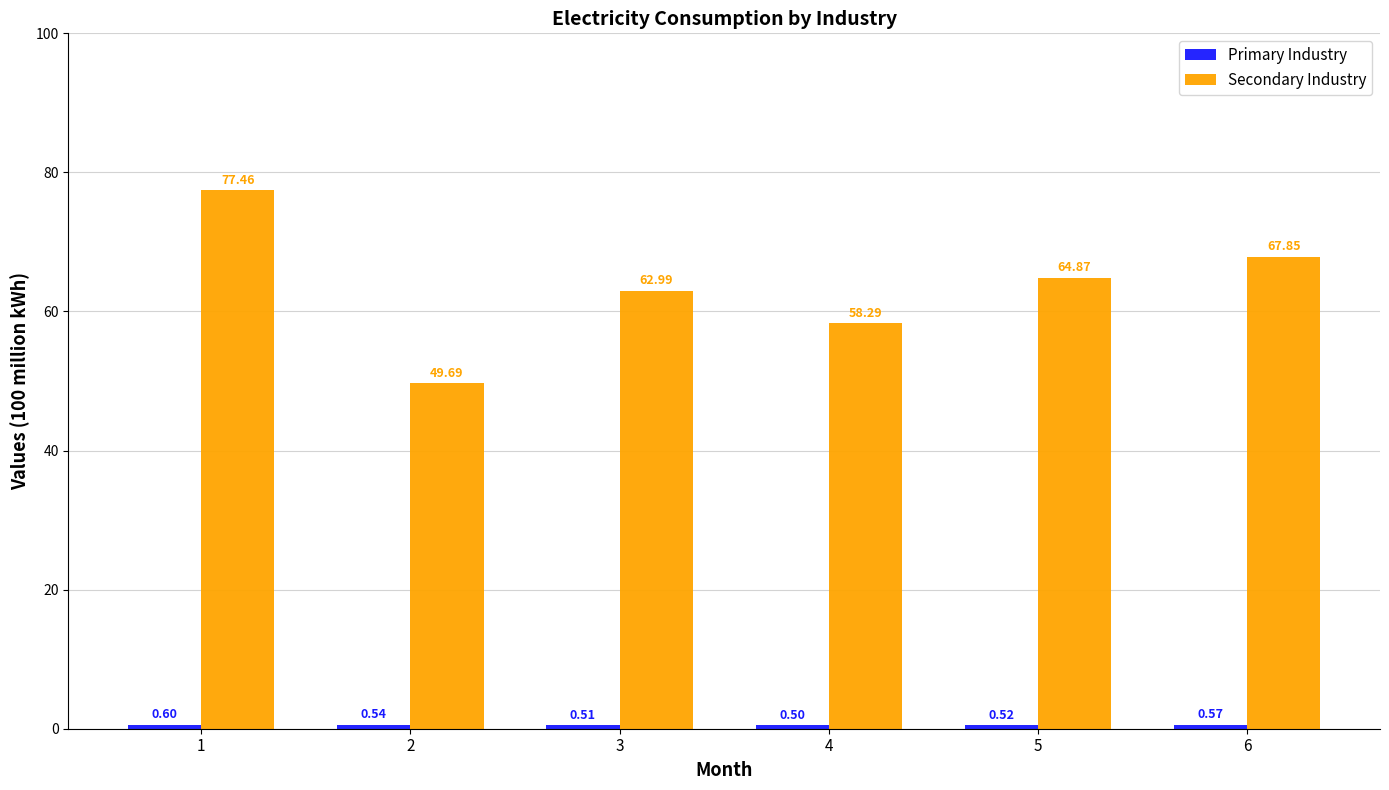

What is the spread (max minus min) of values at 6?

67.3